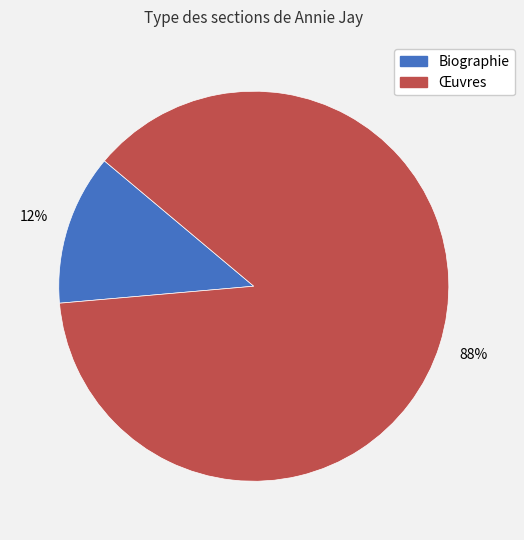

Which slice is the largest?

Œuvres